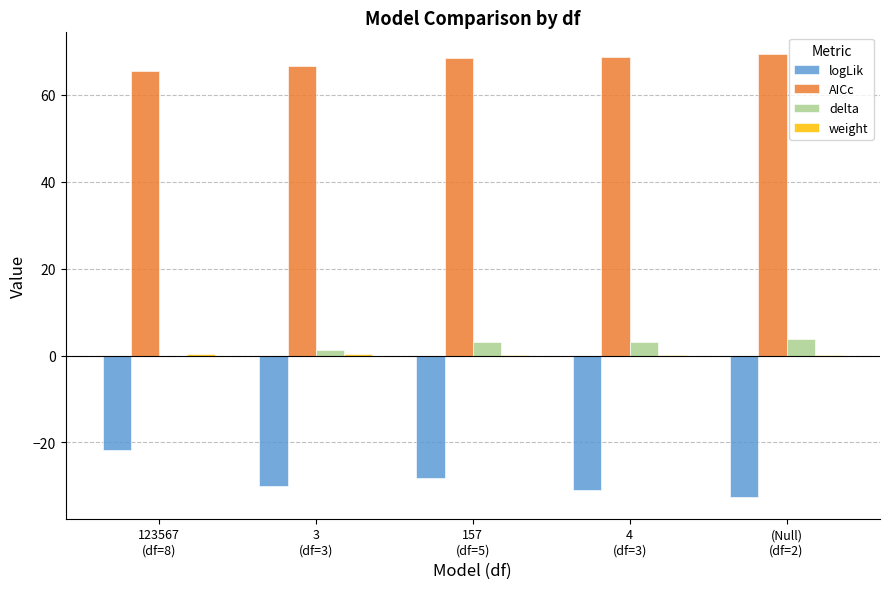

Are the bars grouped side by side (vs. stacked)?

Yes